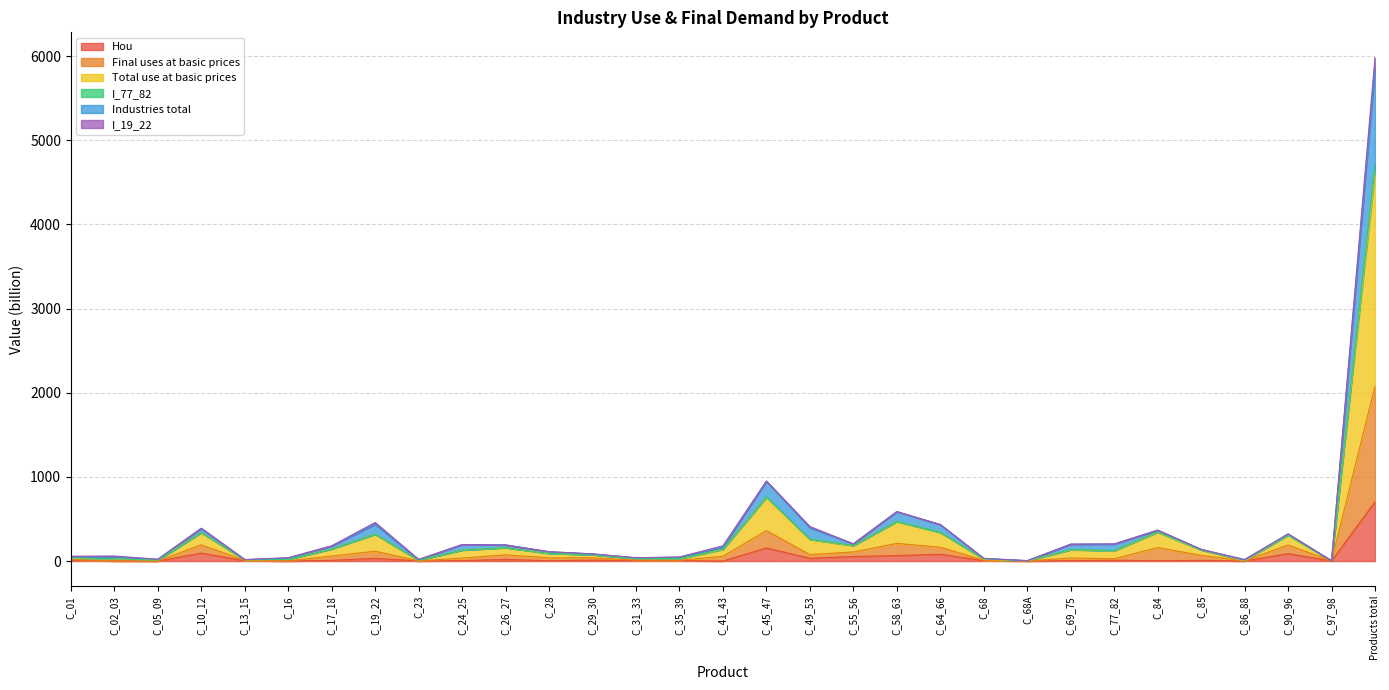

Read the Hou value at C_49_53.

33.0